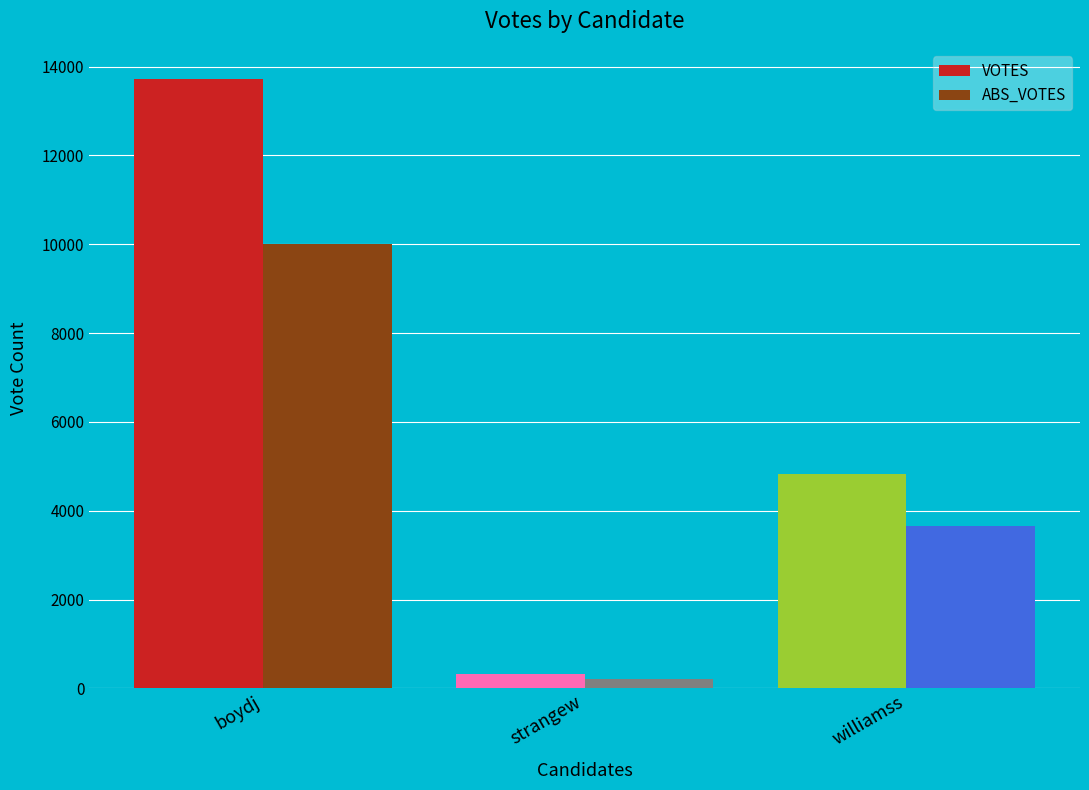

Reading left to right, extract all data points from this chart.

VOTES: boydj=13714	strangew=334	williamss=4822
ABS_VOTES: boydj=10003	strangew=214	williamss=3651